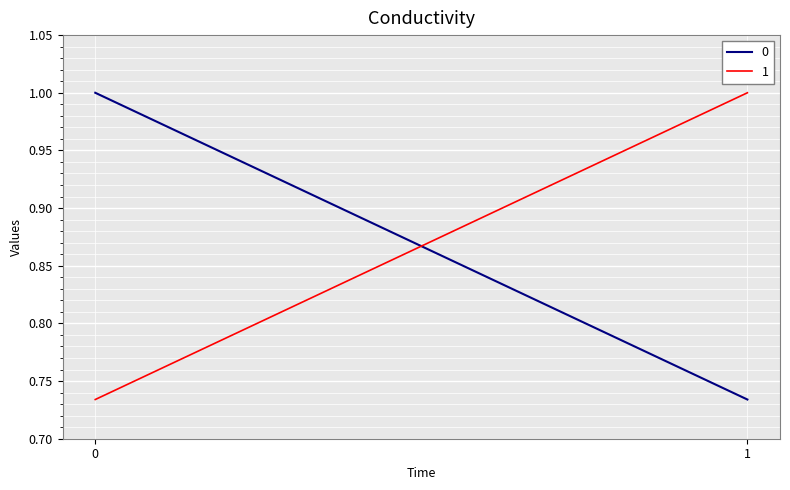

What is the sum of all 0 values?

1.7